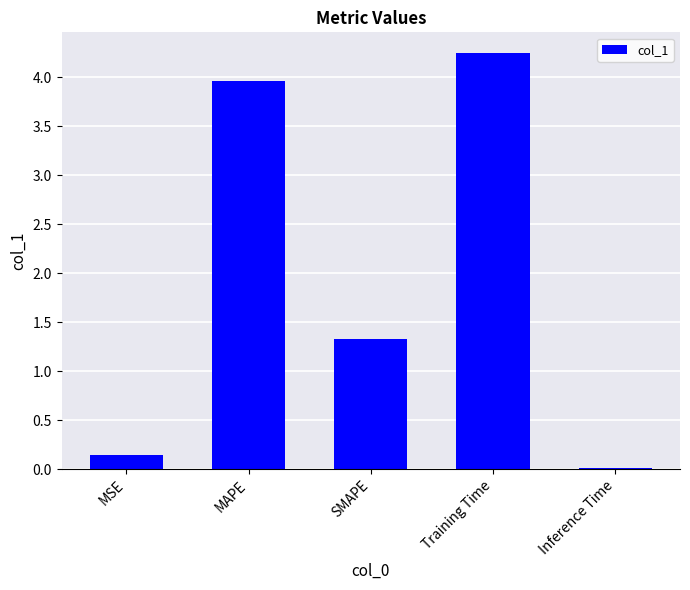

What is the sum of the values at Training Time and MSE?

4.4